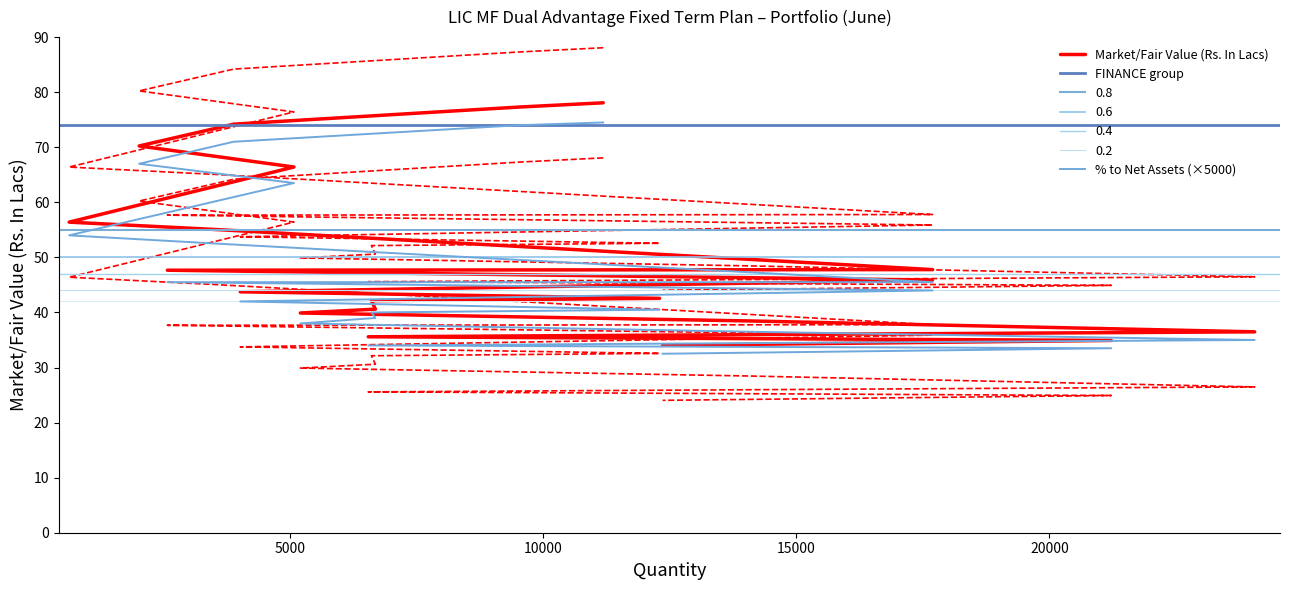

What position from the right is 6546?

3